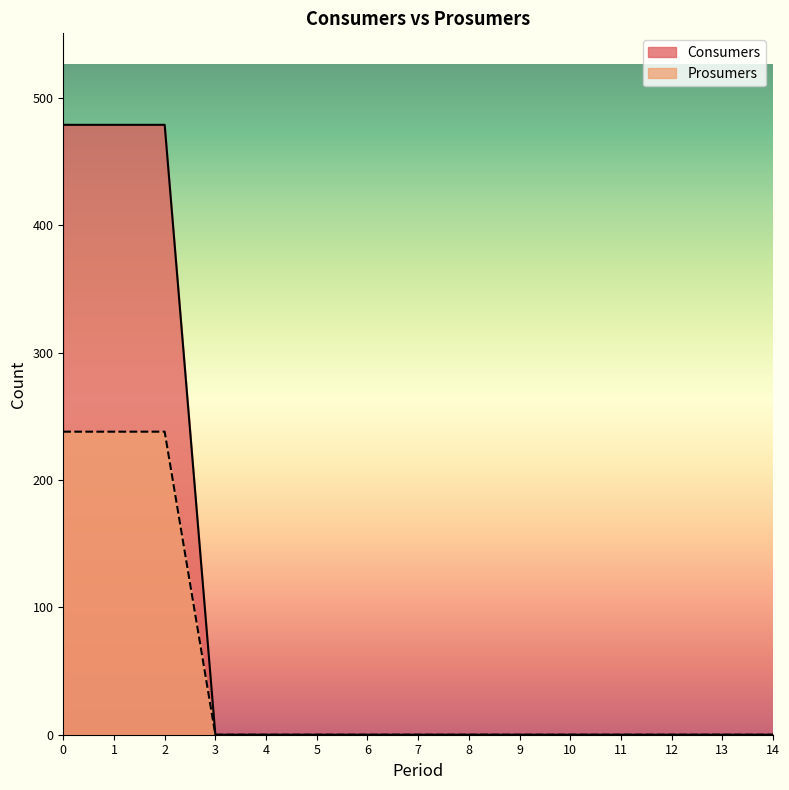

How many values in Consumers are above zero?

3